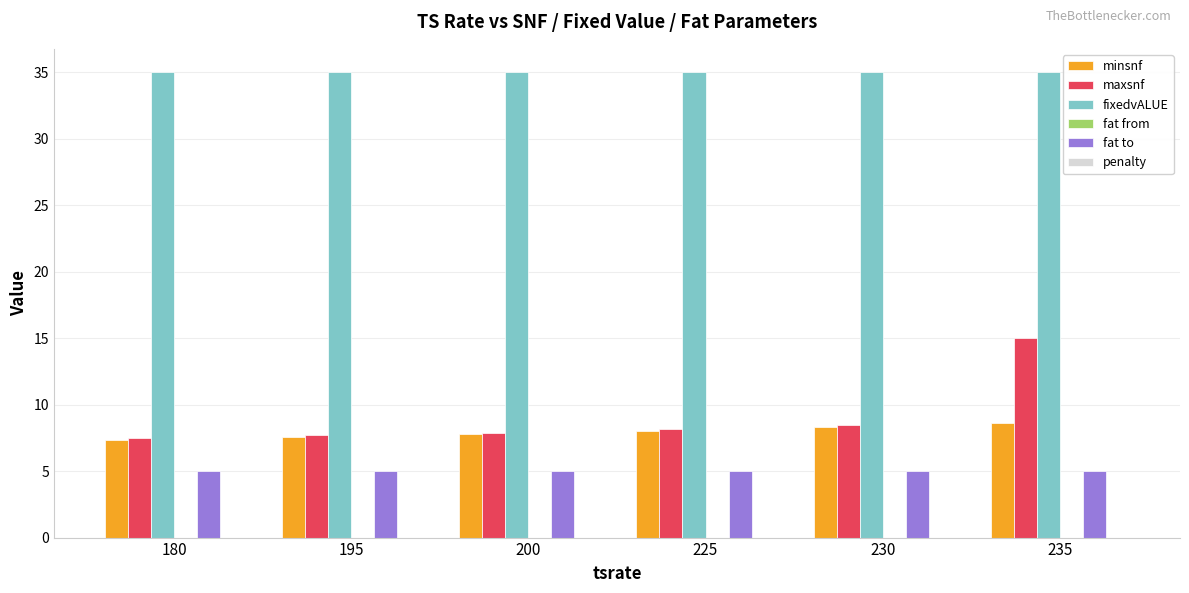

Count the number of data series in this chart.

4